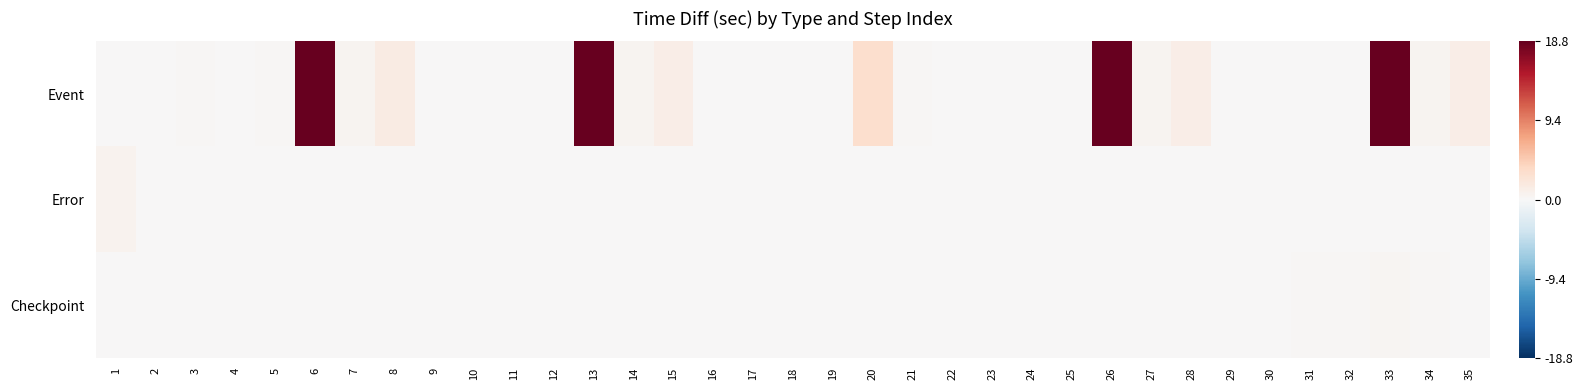

Between 17 and 25, which series saw the biggest shift?

Event